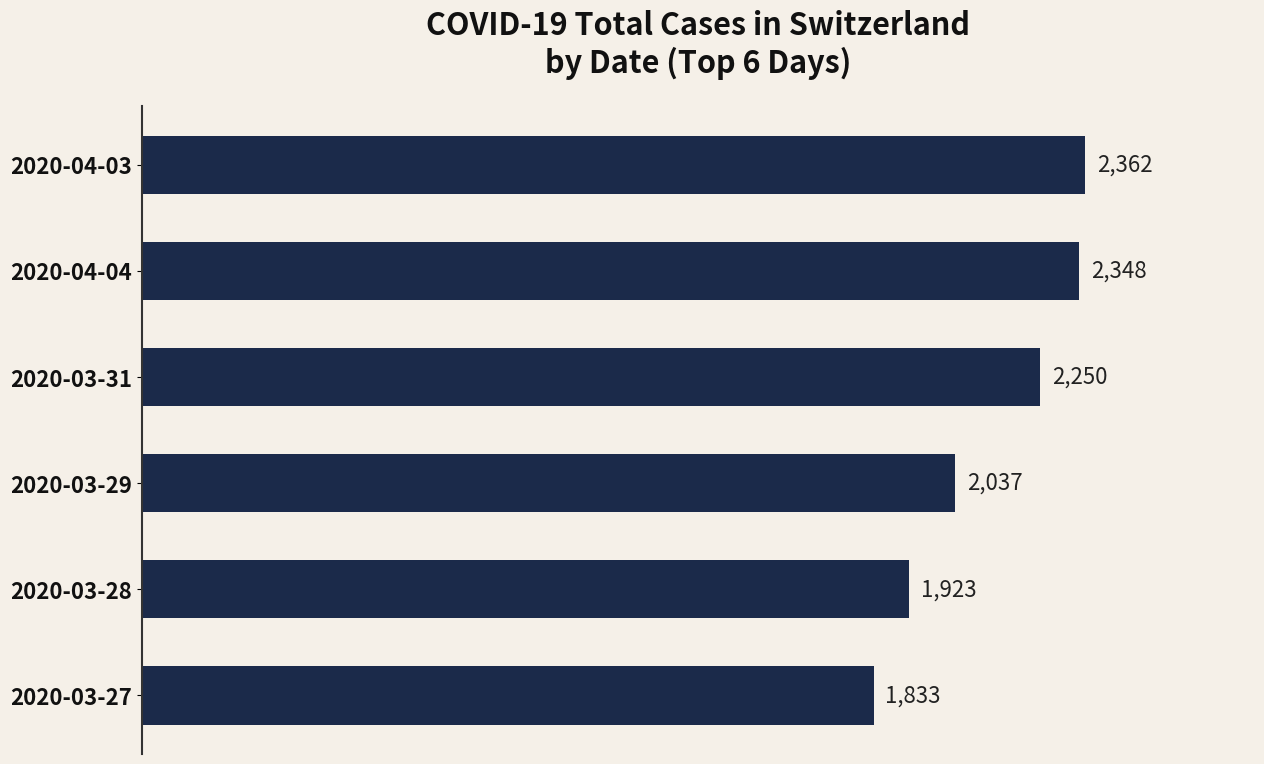

Is it true that the value at 2020-04-04 is 3361?

False